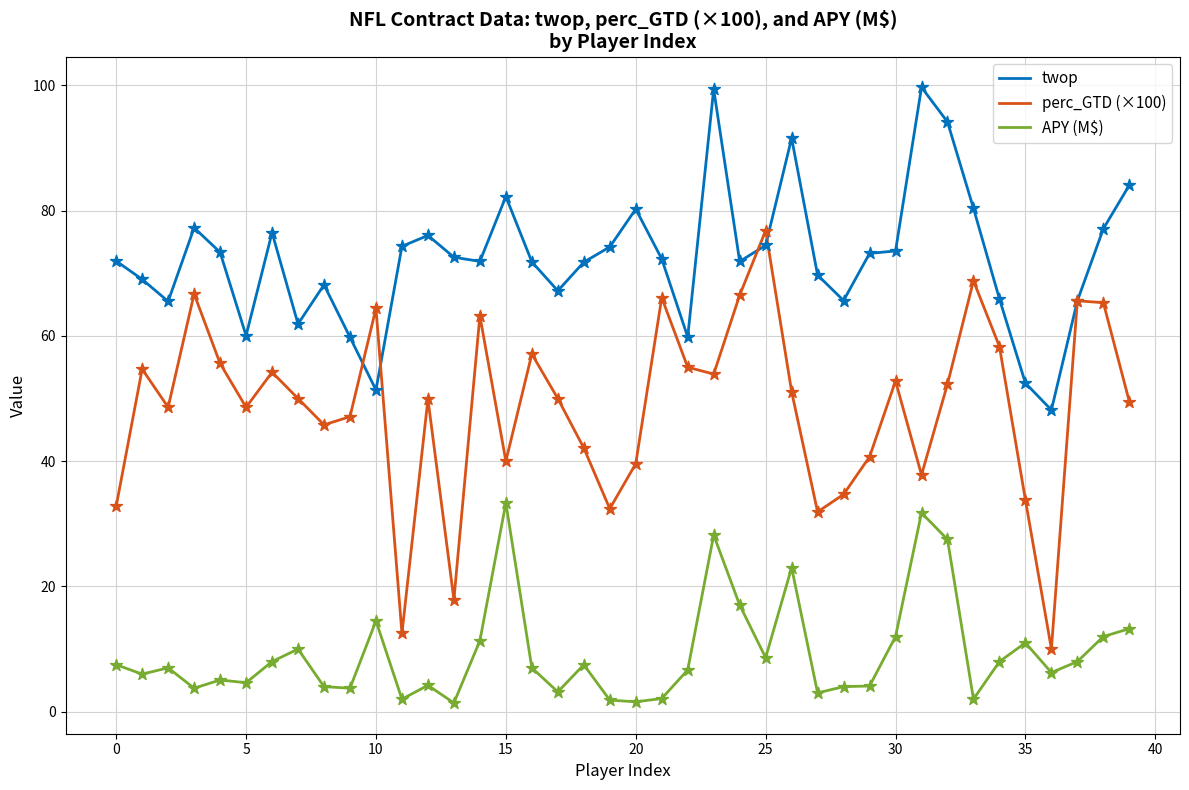

Which series has the largest total across all categories?

twop